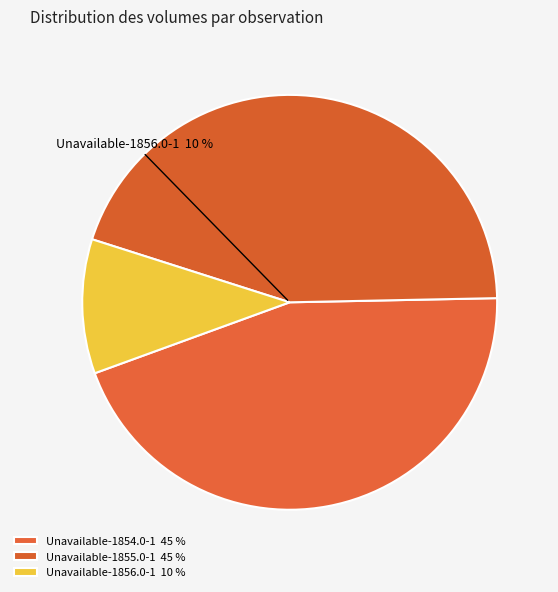

What percentage is the Unavailable-1854.0-1 slice, to the nearest percent?

45%